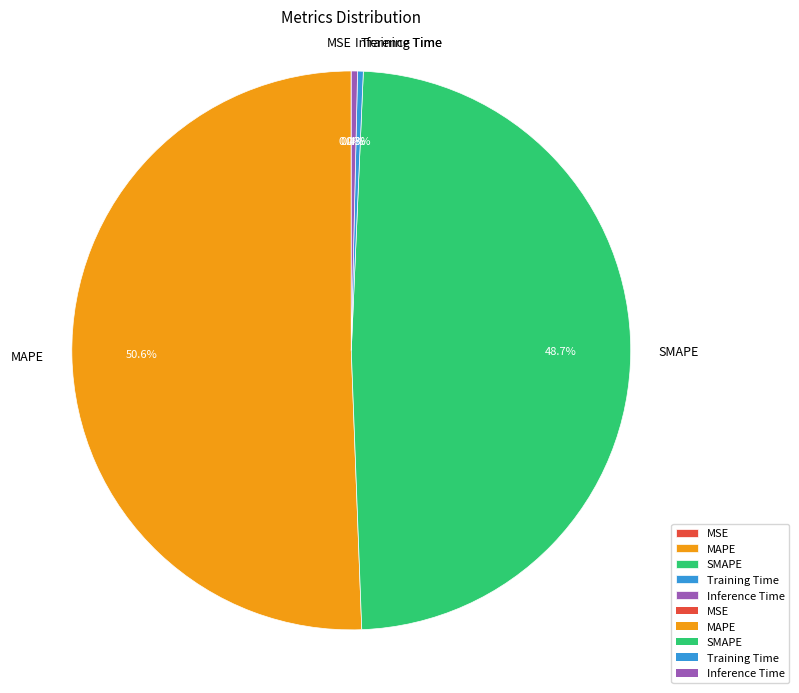

To the nearest percent, what is the average slice percentage?

20%